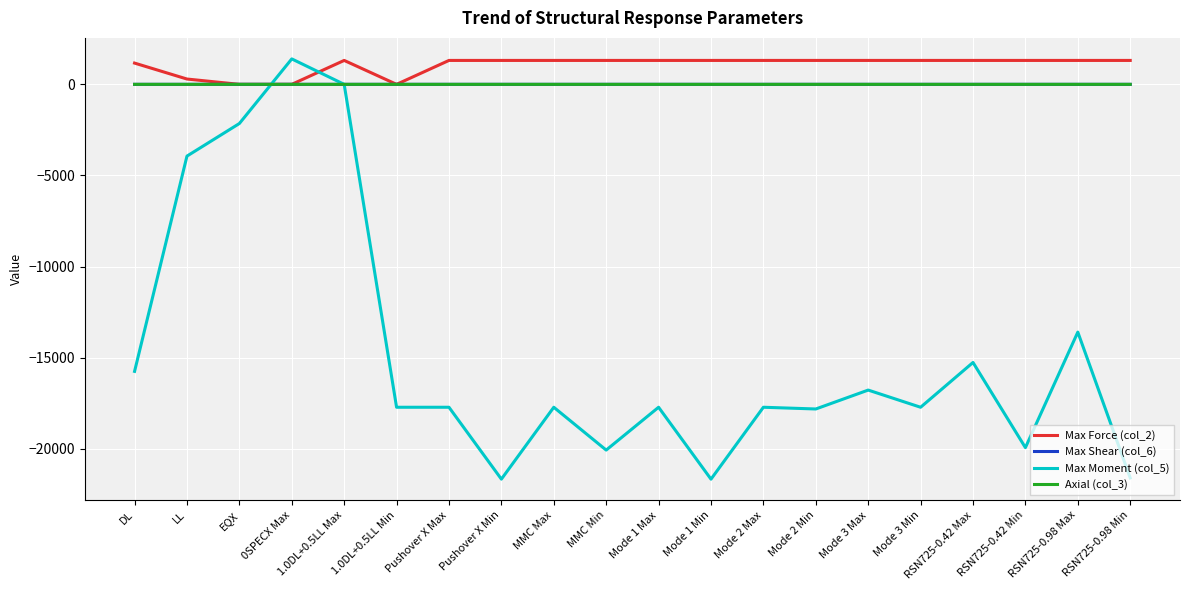

The value of Max Force (col_2) at 1.0DL+0.5LL Min is -850.8. True or false?

False